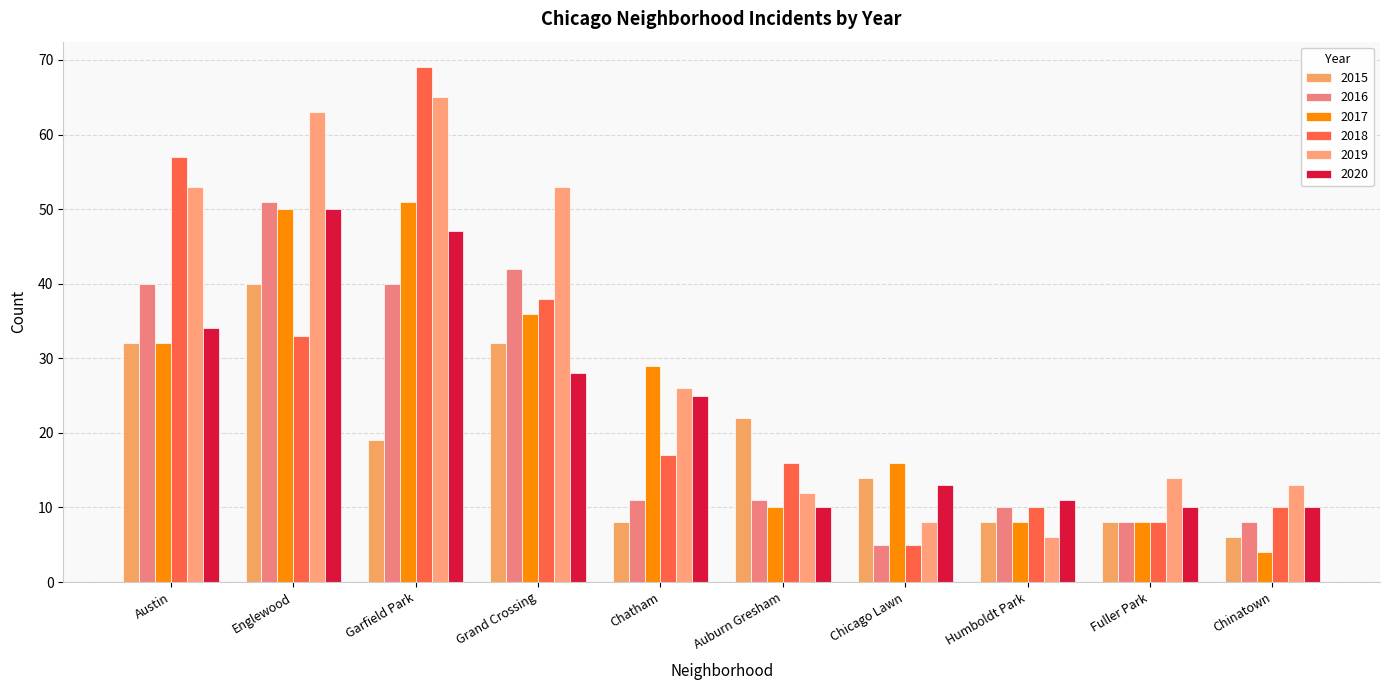

What is the sum of the 2020 values at Chatham and Humboldt Park?

36